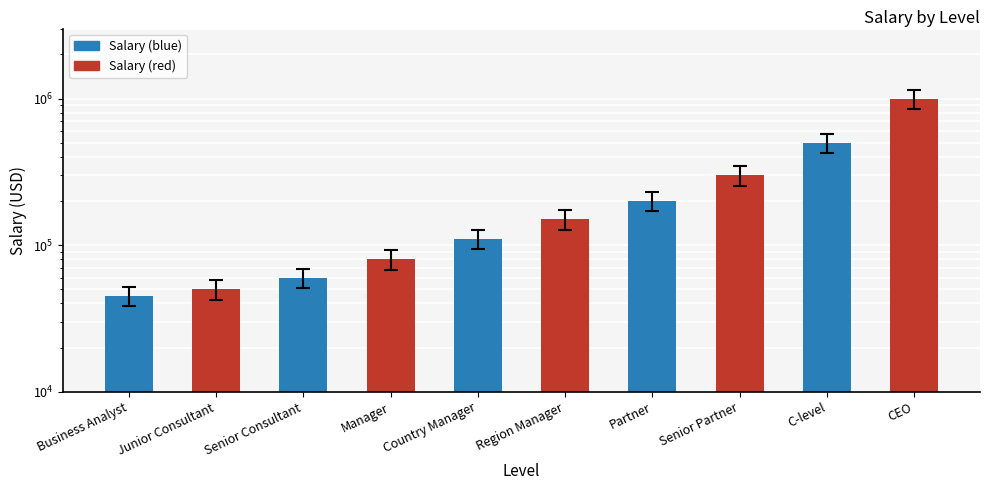

Which label corresponds to the largest value in the chart?

CEO